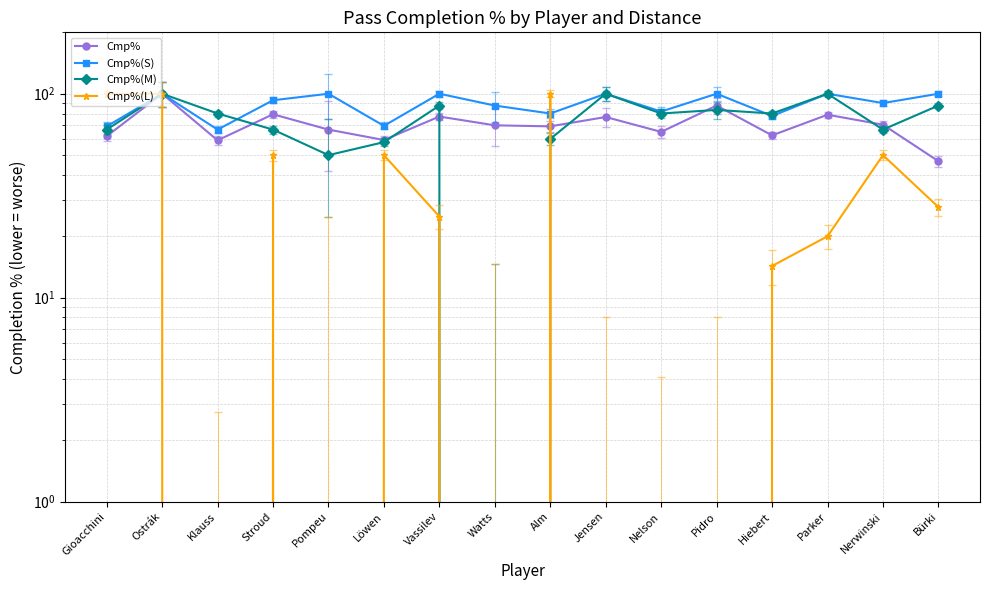

Reading right to left, transcribe all the data shown in this chart.

Cmp%: Bürki=46.7	Nerwinski=70.5	Parker=78.9	Hiebert=62.5	Pidro=87.5	Nelson=65.0	Jensen=76.9	Alm=69.2	Watts=70.0	Vassilev=77.3	Löwen=59.3	Pompeu=66.7	Stroud=79.3	Klauss=59.1	Ostrák=100.0	Gioacchini=61.9
Cmp%(S): Bürki=100.0	Nerwinski=90.0	Parker=100.0	Hiebert=77.8	Pidro=100.0	Nelson=81.8	Jensen=100.0	Alm=80.0	Watts=87.5	Vassilev=100.0	Löwen=69.6	Pompeu=100.0	Stroud=92.9	Klauss=66.7	Ostrák=100.0	Gioacchini=69.2
Cmp%(M): Bürki=87.5	Nerwinski=66.7	Parker=100.0	Hiebert=80.0	Pidro=83.3	Nelson=80.0	Jensen=100.0	Alm=60.0	Watts=0.0	Vassilev=87.5	Löwen=57.9	Pompeu=50.0	Stroud=66.7	Klauss=80.0	Ostrák=100.0	Gioacchini=66.7
Cmp%(L): Bürki=27.8	Nerwinski=50.0	Parker=20.0	Hiebert=14.3	Pidro=0.0	Nelson=0.0	Jensen=0.0	Alm=100.0	Watts=0.0	Vassilev=25.0	Löwen=50.0	Pompeu=0.0	Stroud=50.0	Klauss=0.0	Ostrák=100.0	Gioacchini=100.0